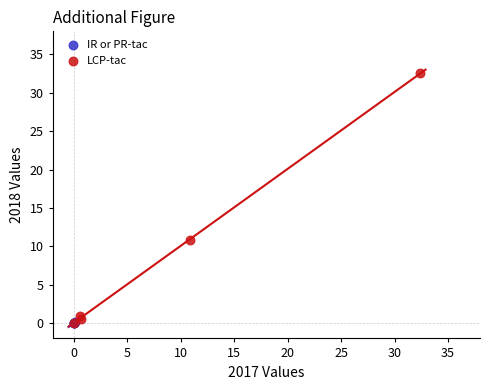

Which series has the largest Y range (max minus min)?

LCP-tac